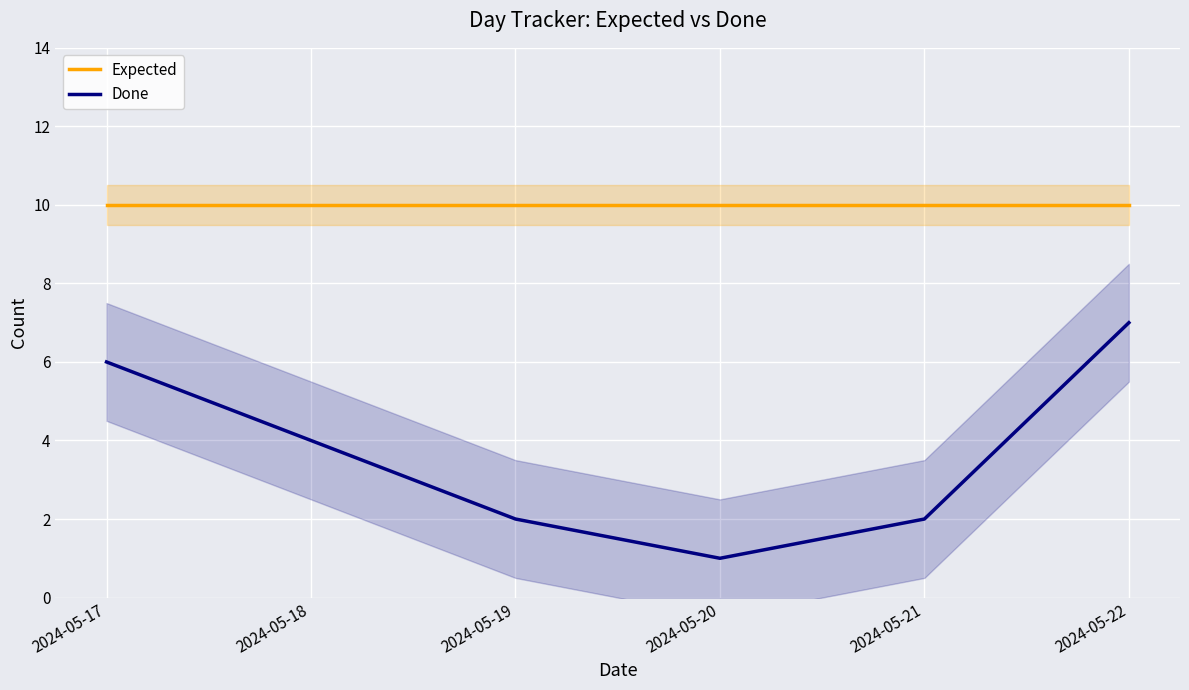

What is the difference between the Done values at 2024-05-20 and 2024-05-19?

1